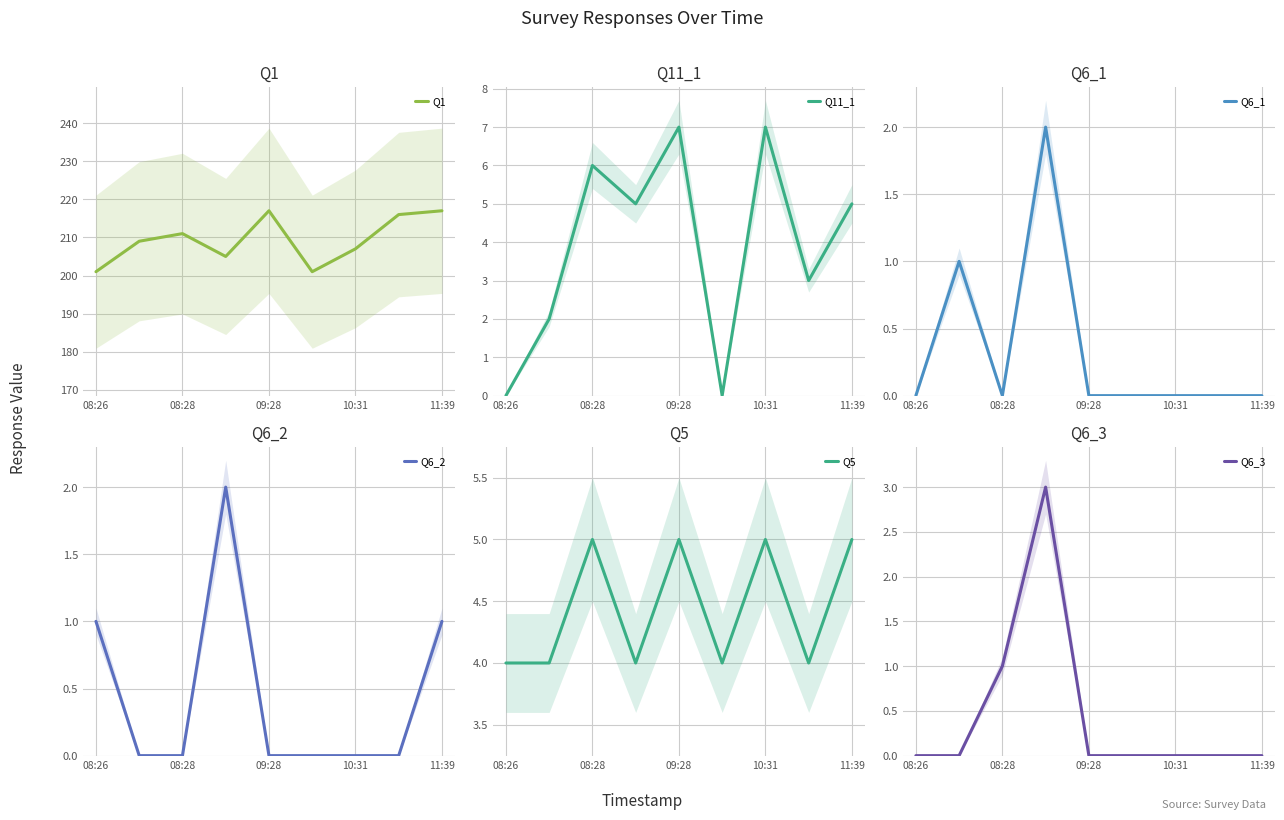

Is it true that Q6_3 equals 0 at 5?

True